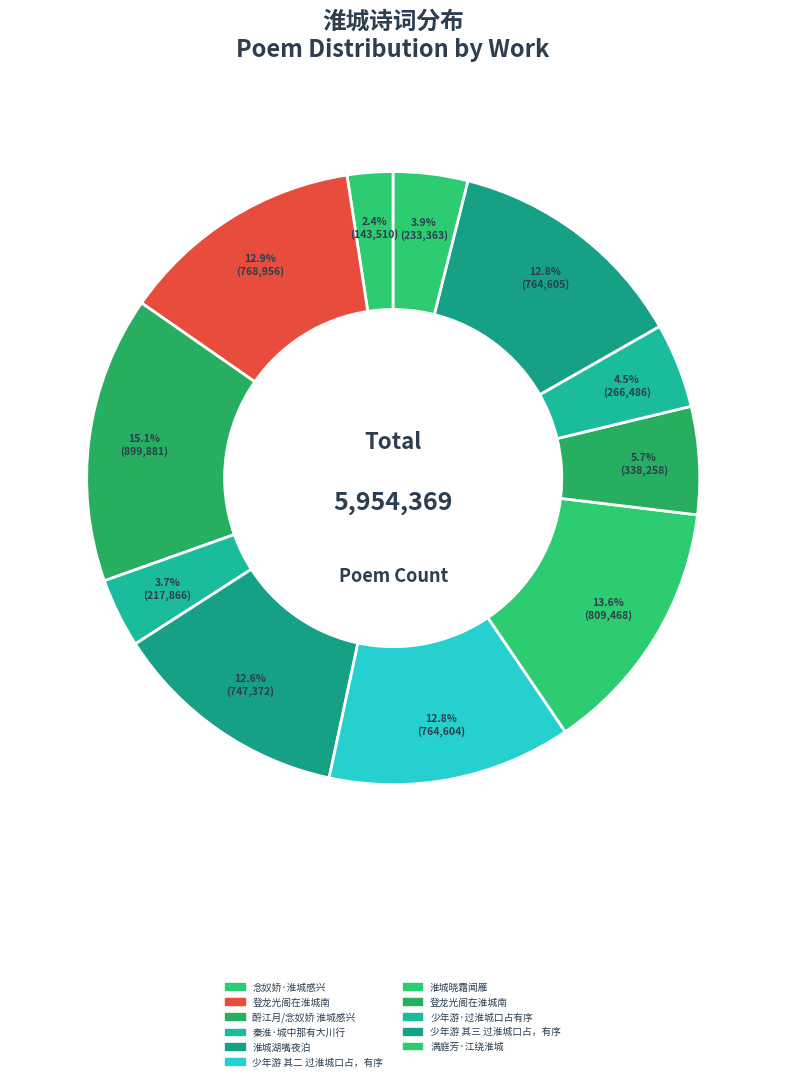

Count the number of slices in the pie.

11